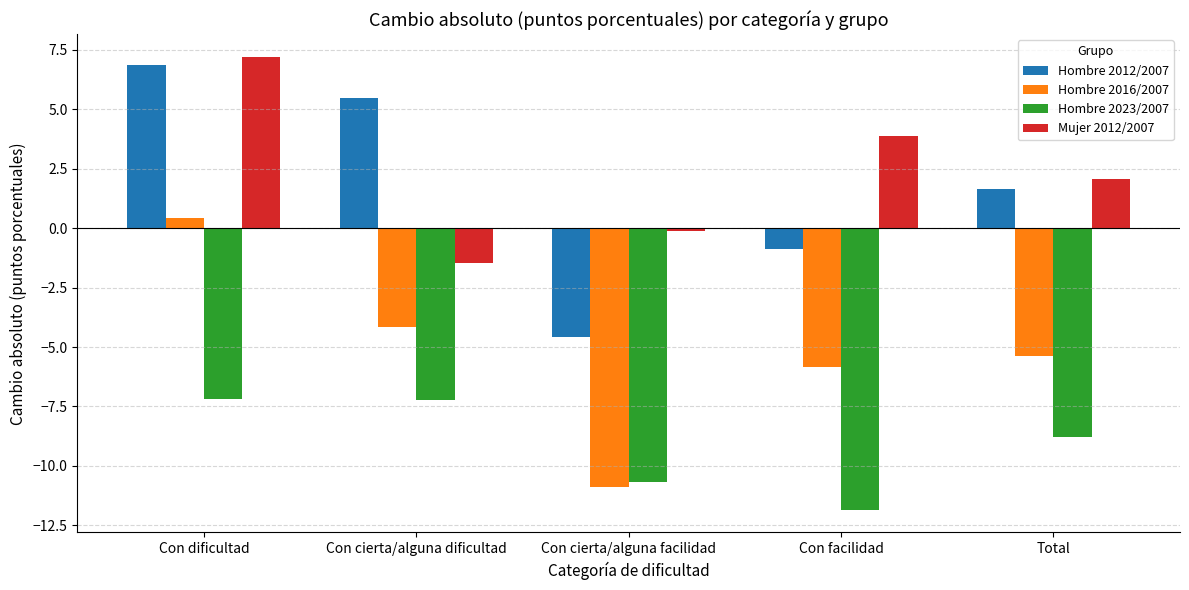

How many bars are there in total?

20